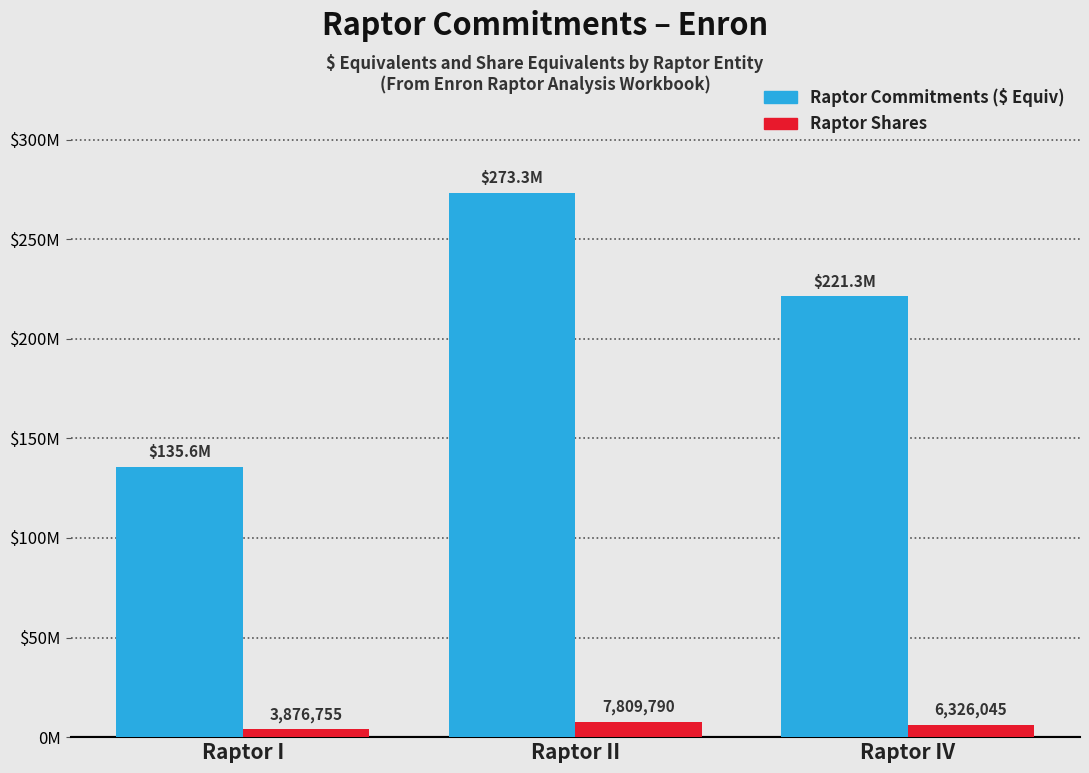

Rank the series at Raptor IV from lowest to highest value.

Raptor Shares, Raptor Commitments ($ Equiv)